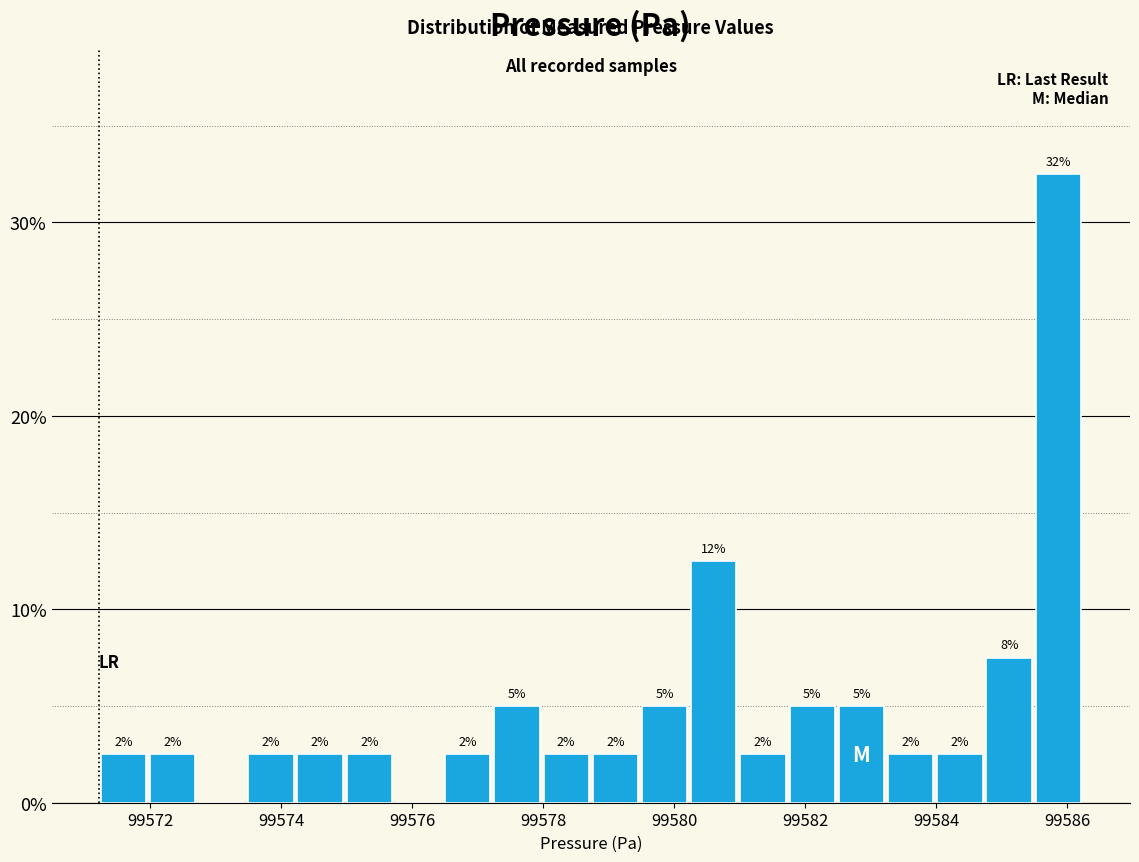

Read against the x-axis, roughly where is the centre of the tallest bar?

99585.8